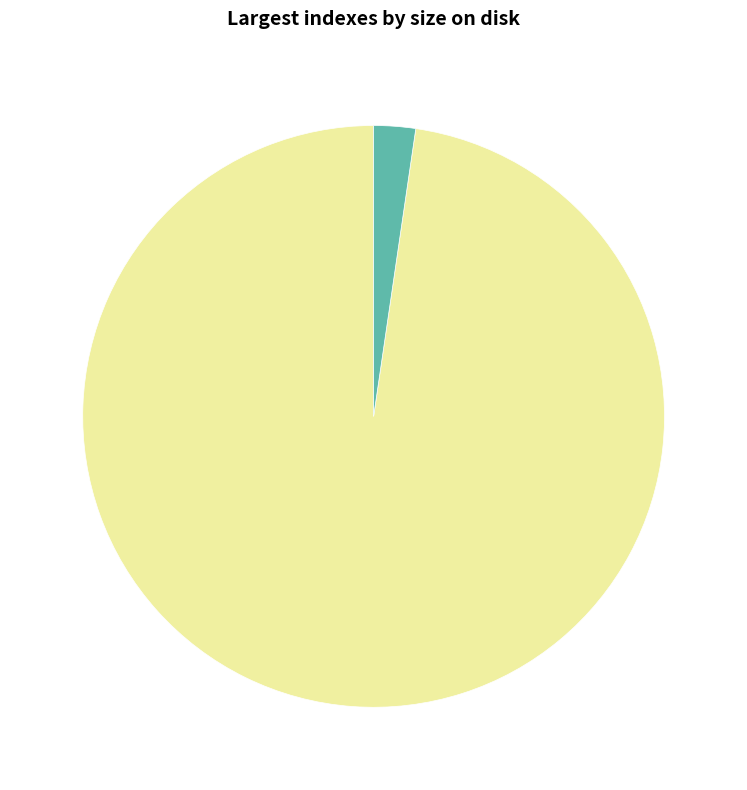

Is there a majority slice in this chart?

Yes